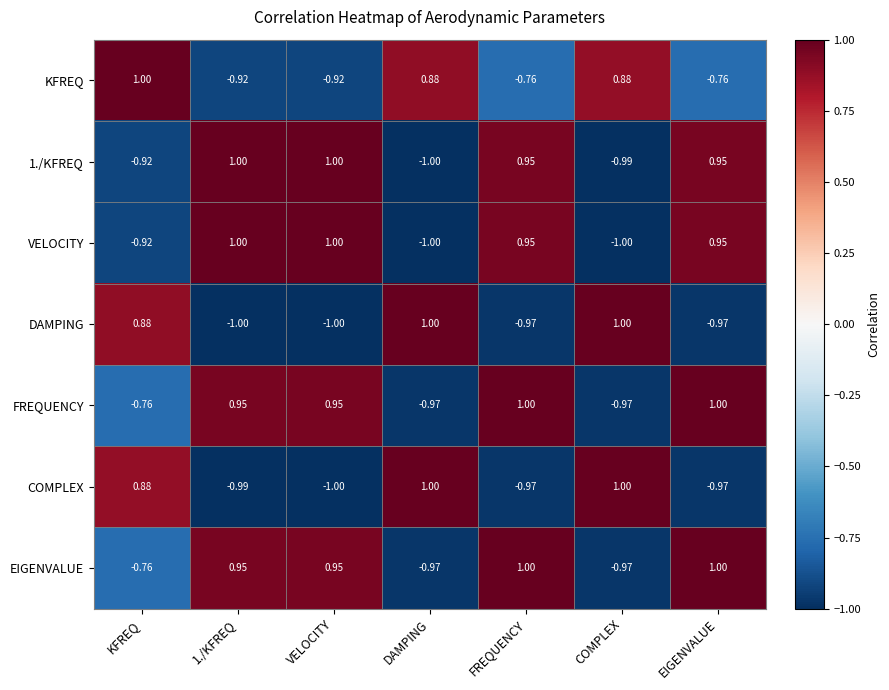

At which label is DAMPING closest to 0?

KFREQ